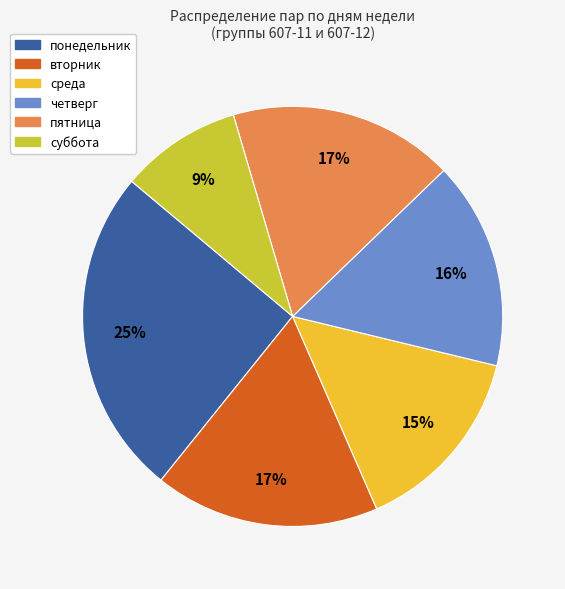

To the nearest percent, what is the combined percentage of суббота and четверг?

25%